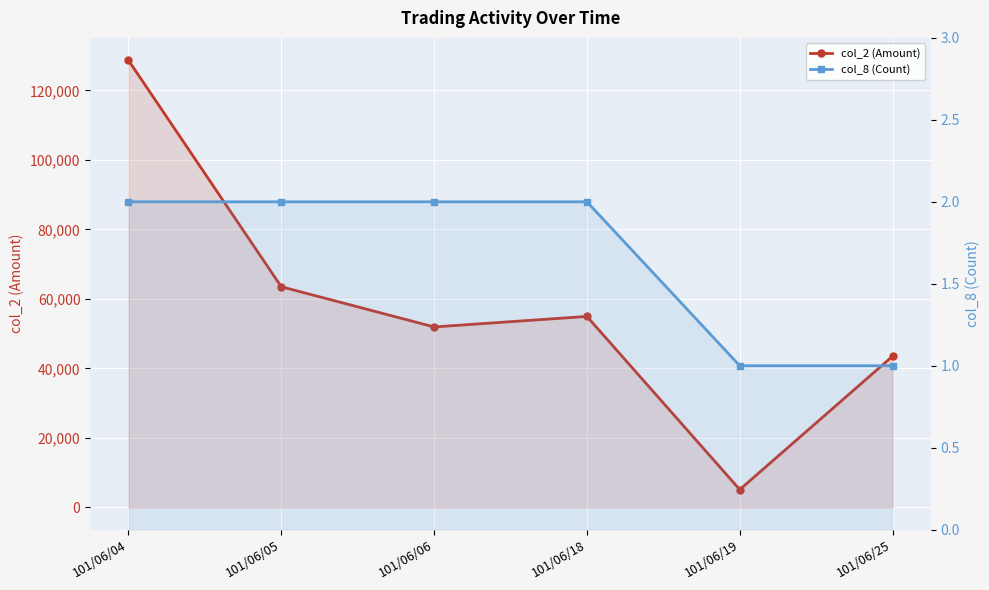

Read the col_2 (Amount) value at 101/06/18.

54950